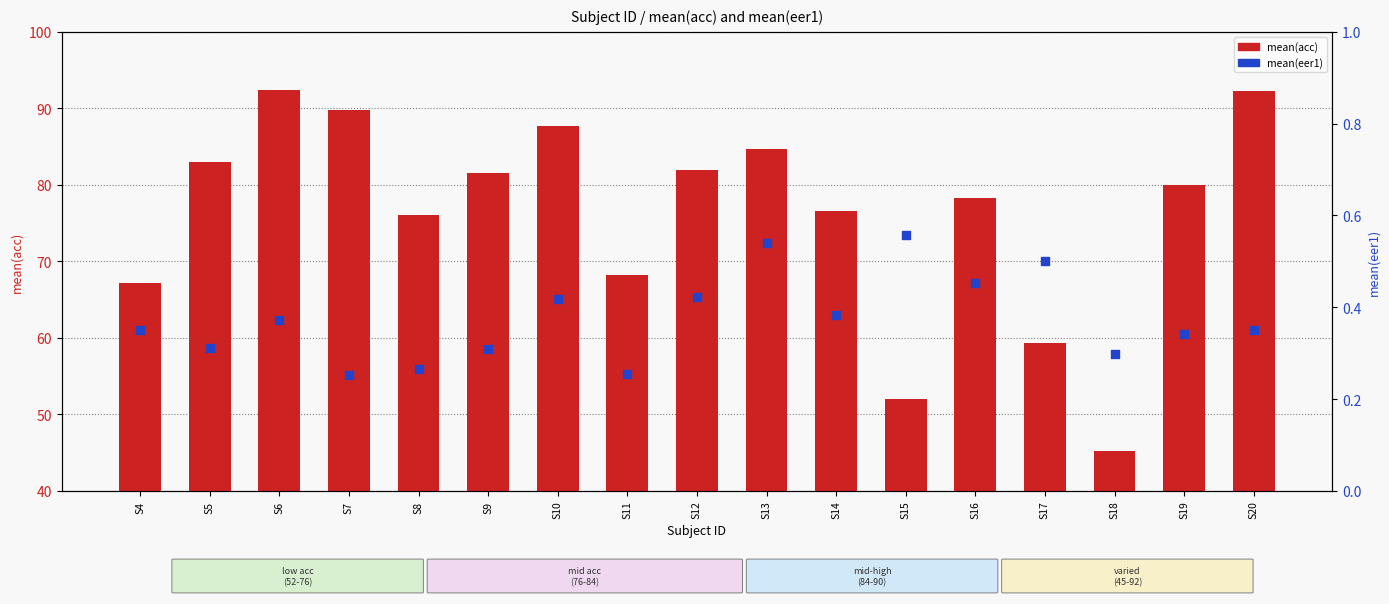

At how many categories does at least one series exceed 10?

17